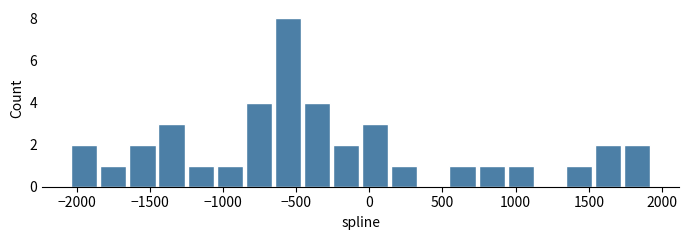

Around what value on the x-axis is the tallest bar? Give the approximate position of its centre, as read against the axis.

-550